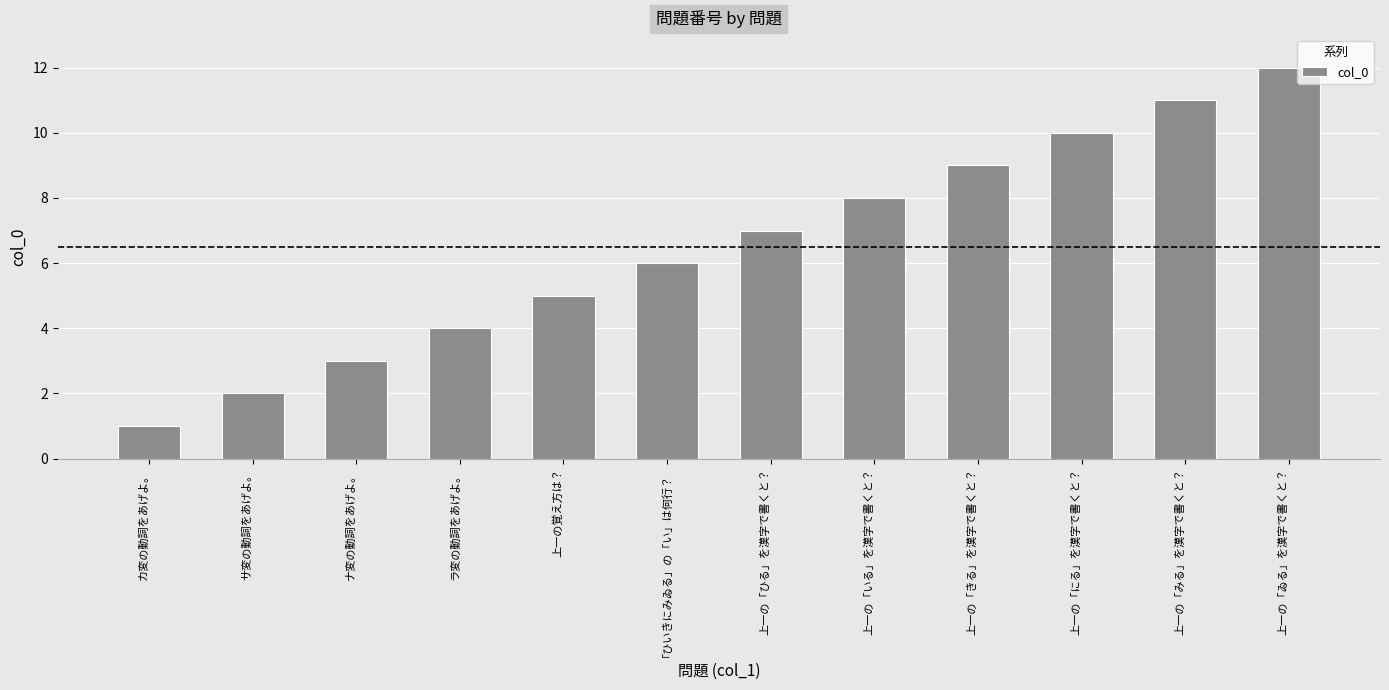

What value does the data have at 上一の「ひる」を漢字で書くと？?

7